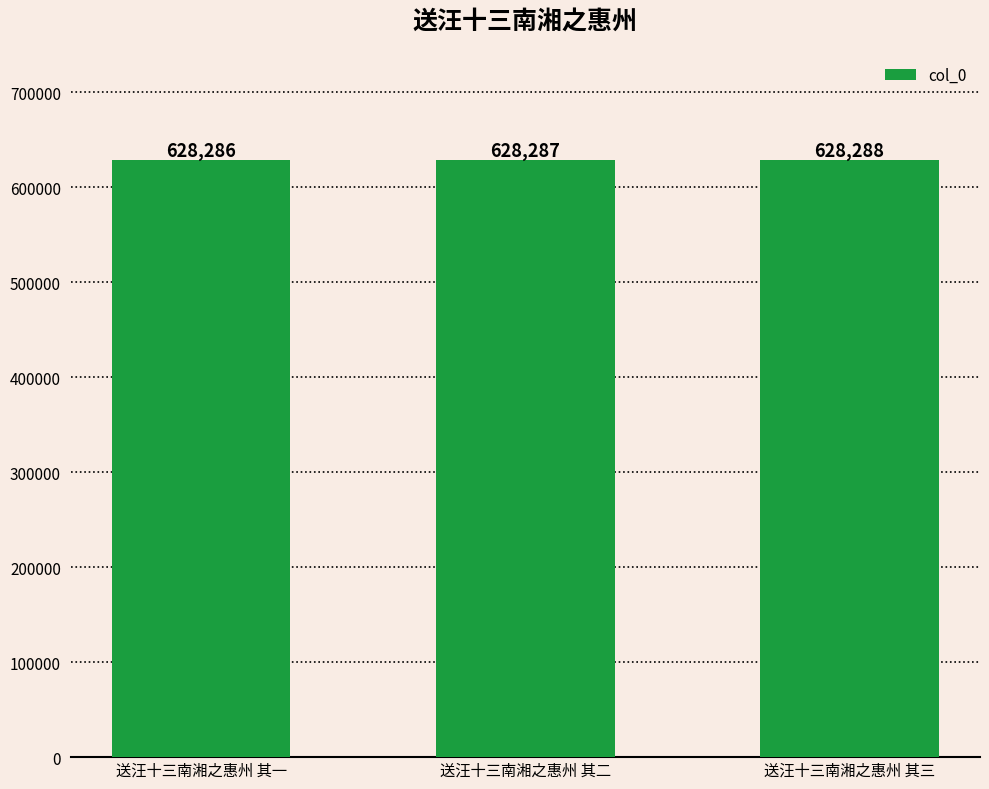

Are the bars horizontal?

No